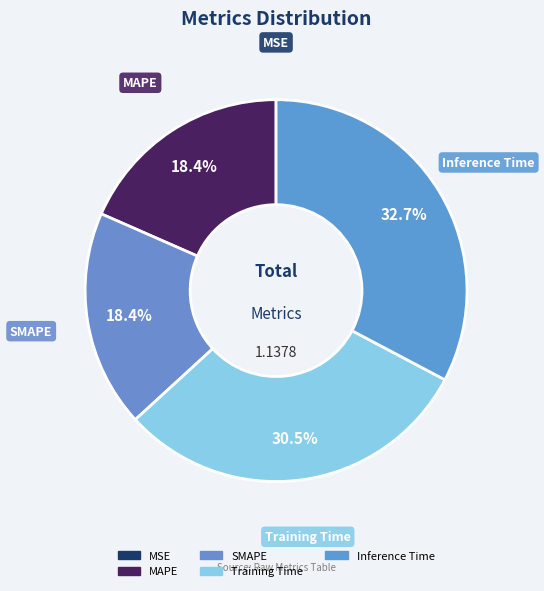

Is the sum of Inference Time and SMAPE greater than half?

Yes